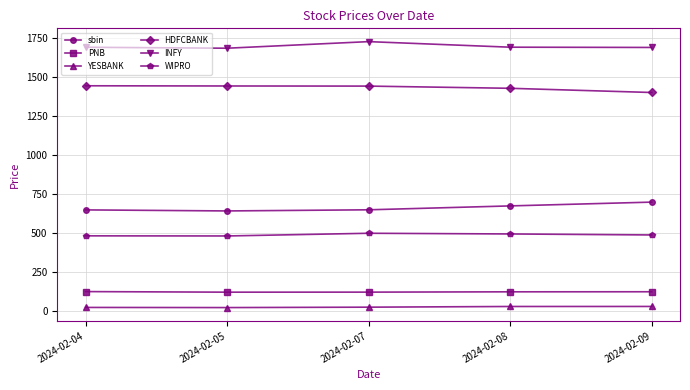

How many lines are shown in the chart?

6